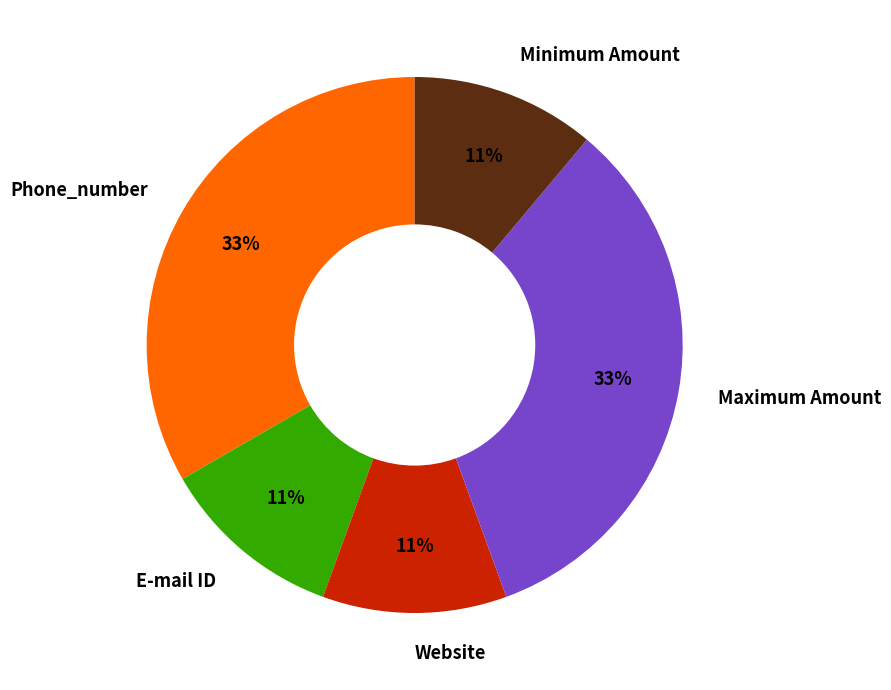

Do E-mail ID and Phone_number together represent more than half of the pie?

No